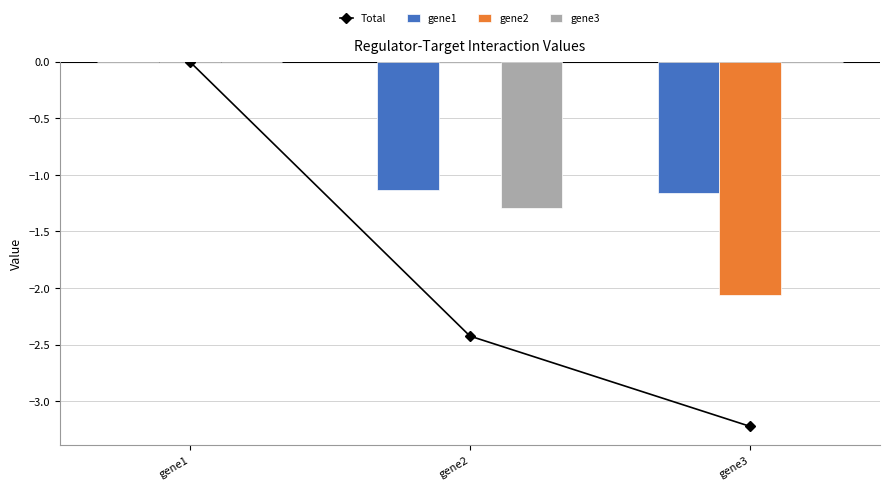

Which series changed the most between gene1 and gene3?

Total